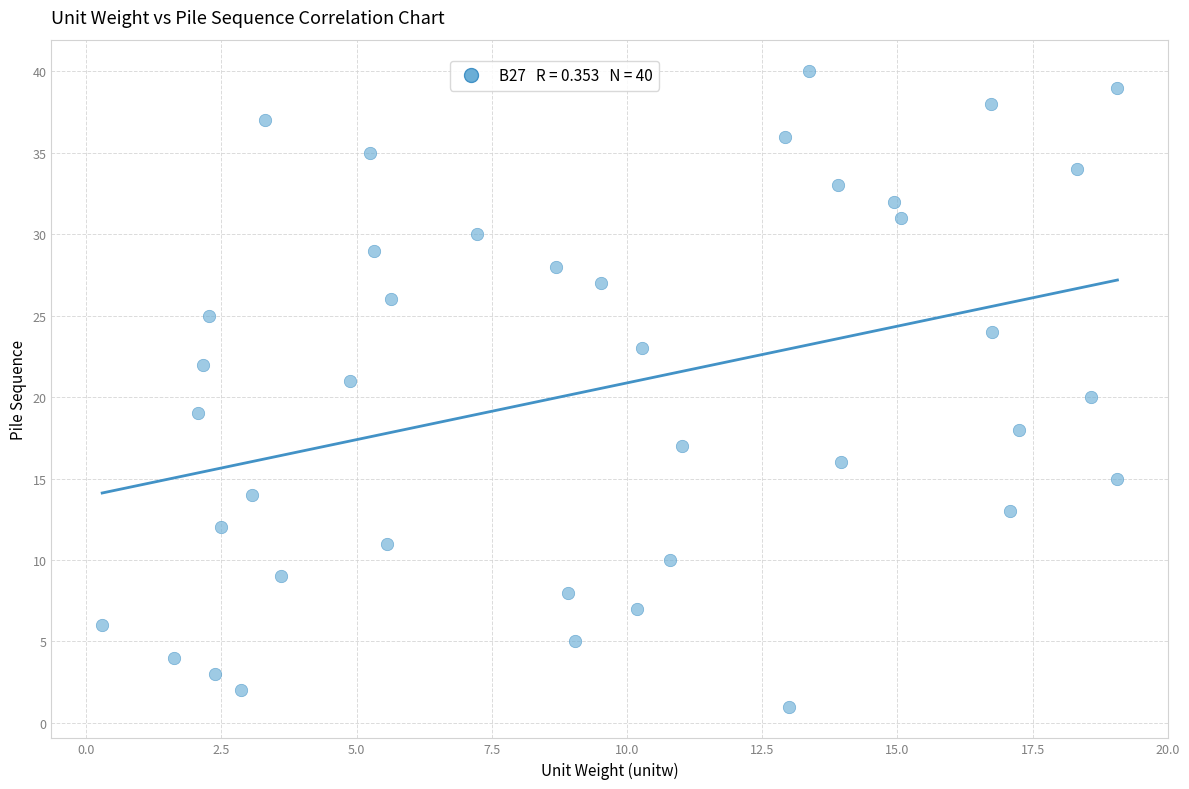

What is the range of Y values (max minus min)?

39